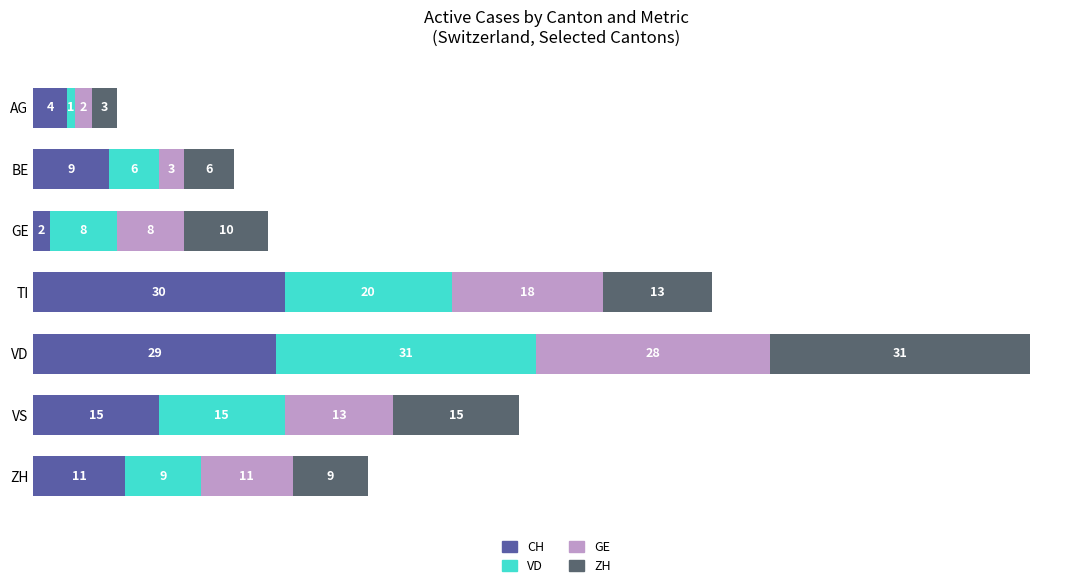

What is the maximum value for CH?

30